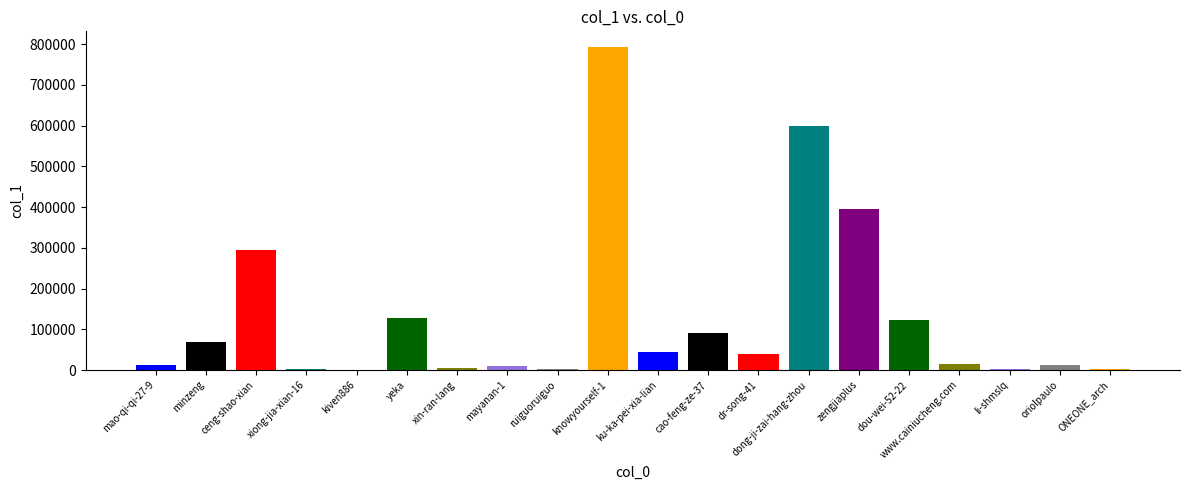

The value at dr-song-41 is 9324. True or false?

False